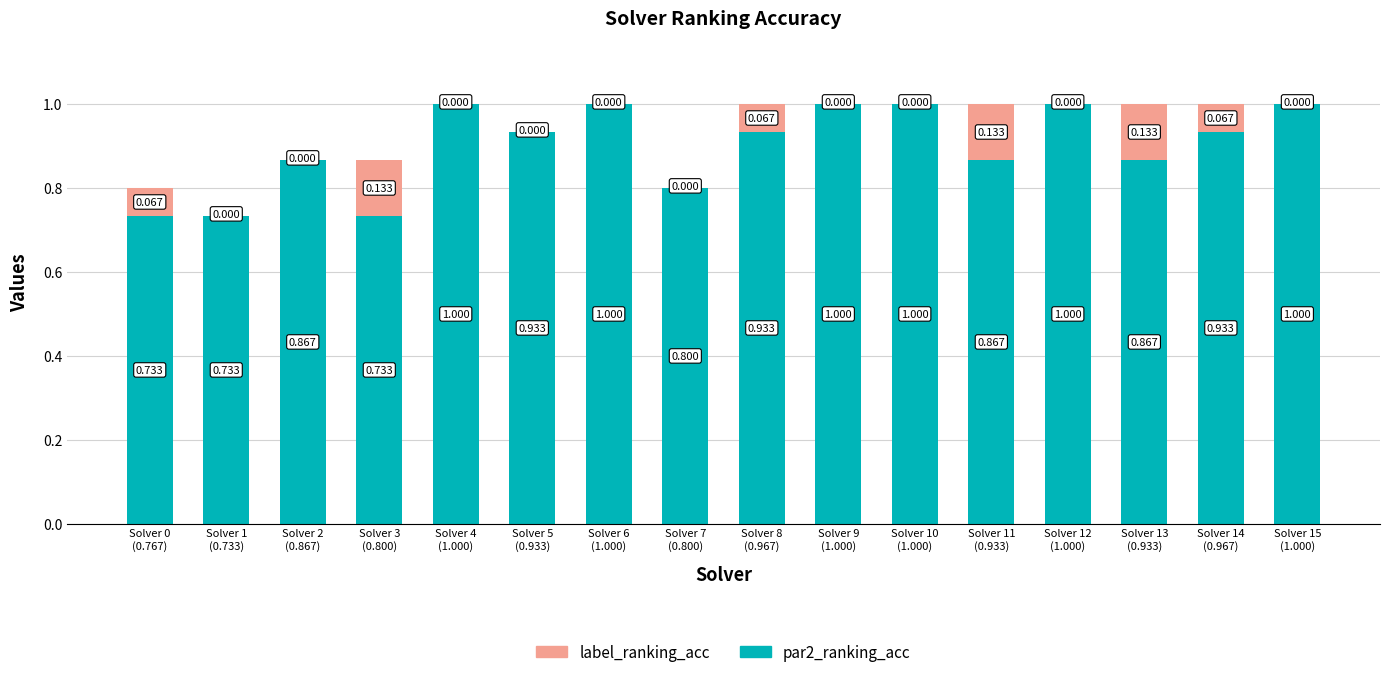

Count the number of categories in the chart.

16